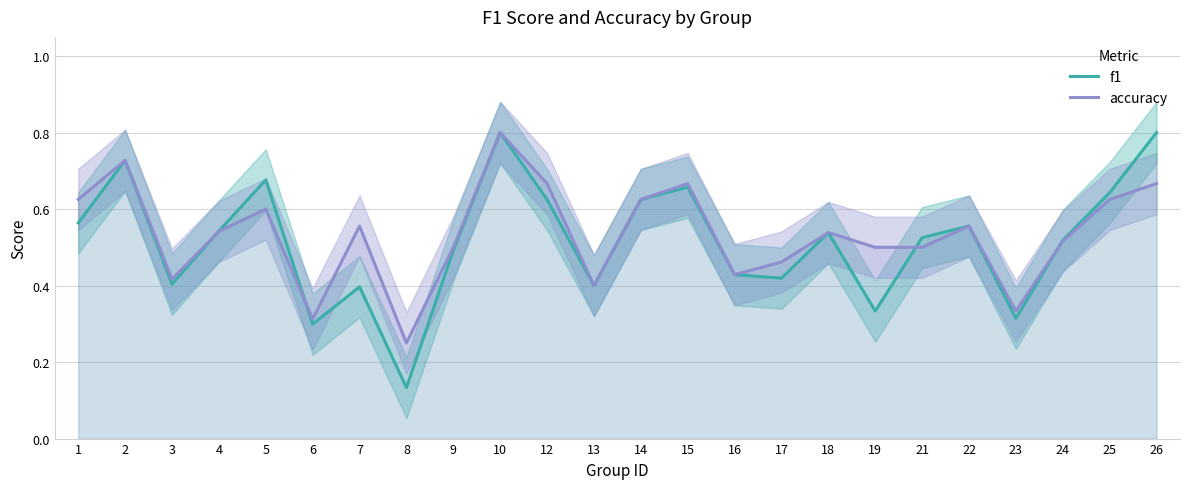

Count the number of data series in this chart.

2